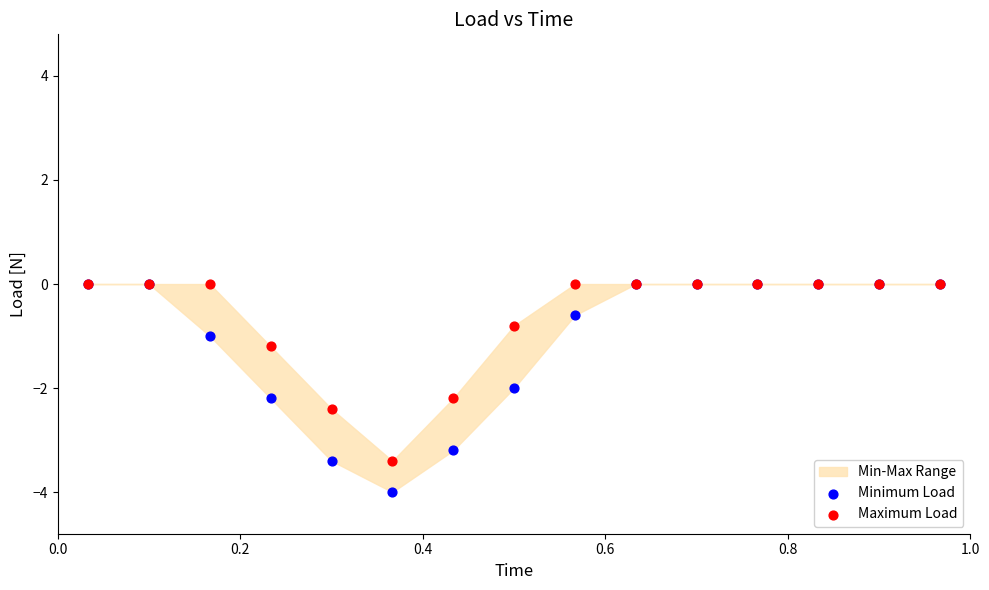

Which series contains the lowest Y value?

Minimum Load